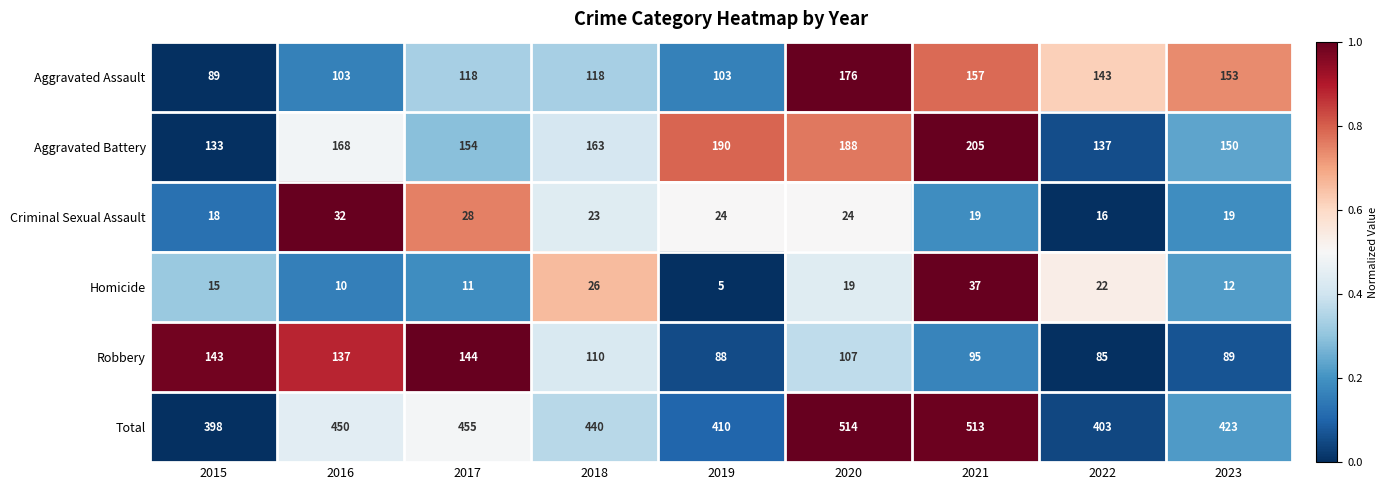

At which category is the sum across all series the highest?

2020